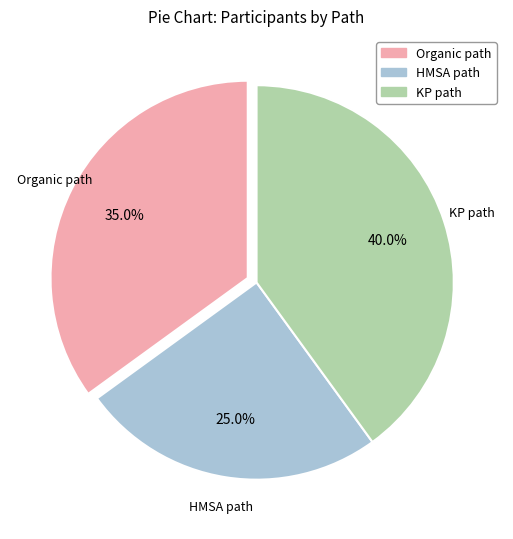

Combined, do KP path and HMSA path account for over 50%?

Yes